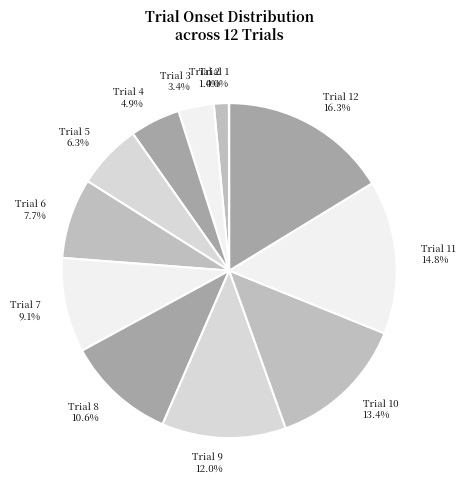

Is Trial 6 the majority of the pie?

No